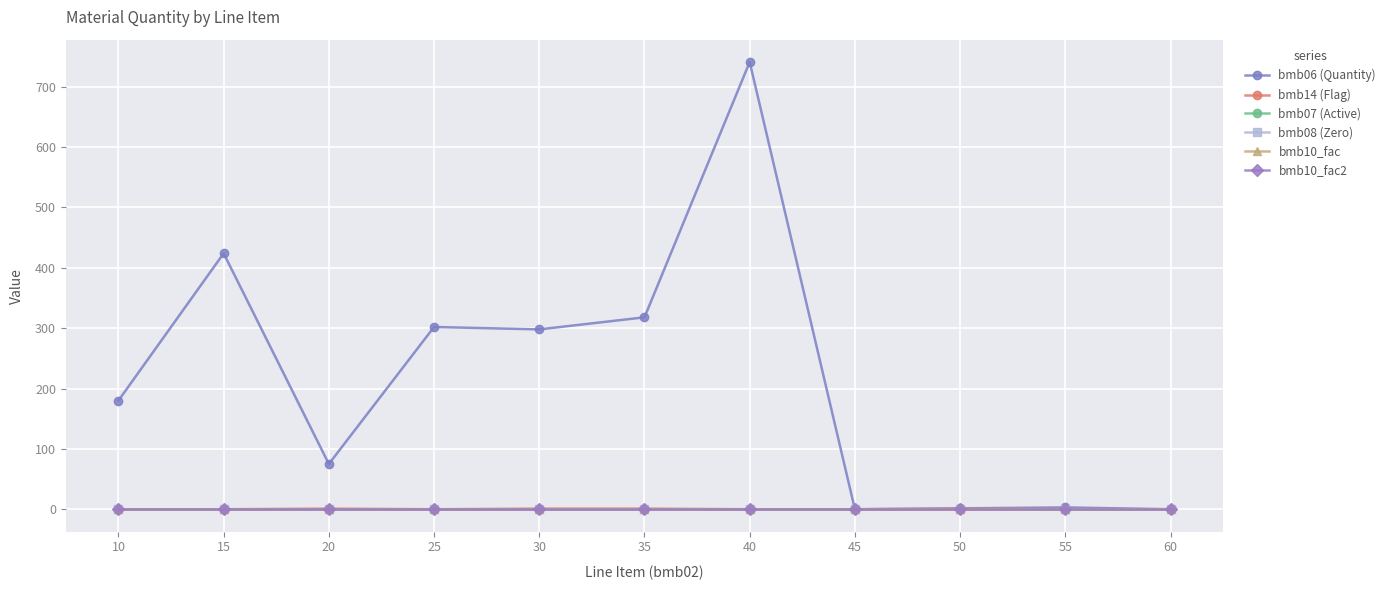

Reading left to right, transcribe all the data shown in this chart.

bmb06 (Quantity): 10=180.0	15=424.0	20=75.0	25=302.0	30=298.0	35=318.0	40=741.0	45=0.0	50=1.5	55=3.0	60=0.0
bmb14 (Flag): 10=0.0	15=0.0	20=1.0	25=0.0	30=1.0	35=1.0	40=0.0	45=0.0	50=1.0	55=0.0	60=0.0
bmb07 (Active): 10=1.0	15=1.0	20=1.0	25=1.0	30=1.0	35=1.0	40=1.0	45=1.0	50=1.0	55=1.0	60=1.0
bmb08 (Zero): 10=0.0	15=0.0	20=0.0	25=0.0	30=0.0	35=0.0	40=0.0	45=0.0	50=0.0	55=0.0	60=0.0
bmb10_fac: 10=1.0	15=1.0	20=1.0	25=1.0	30=1.0	35=1.0	40=1.0	45=1.0	50=1.0	55=1.0	60=1.0
bmb10_fac2: 10=1.0	15=1.0	20=1.0	25=1.0	30=1.0	35=1.0	40=1.0	45=1.0	50=1.0	55=1.0	60=1.0